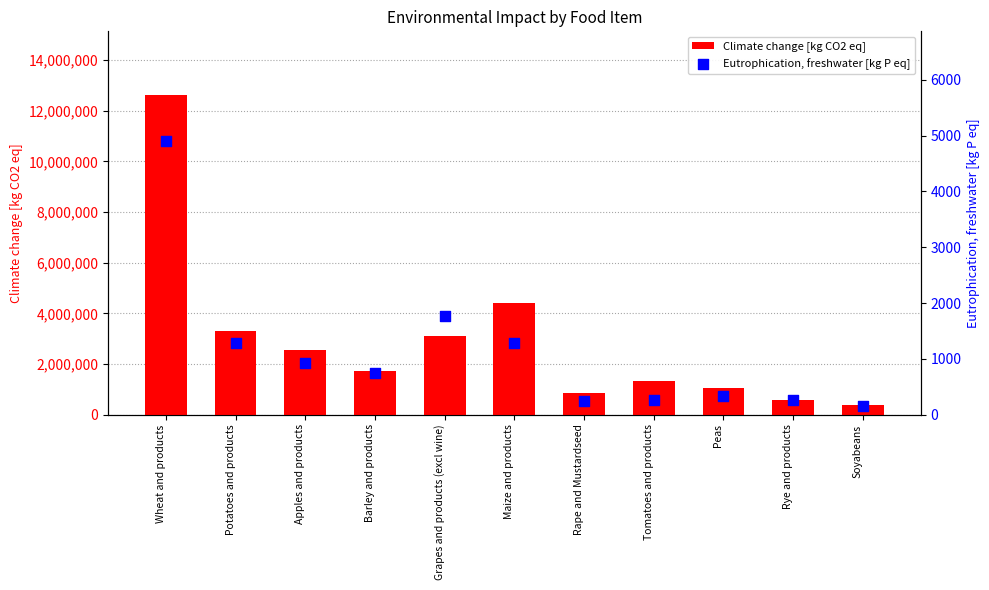

What are all the series names shown in the legend?

Climate change [kg CO2 eq], Eutrophication, freshwater [kg P eq]